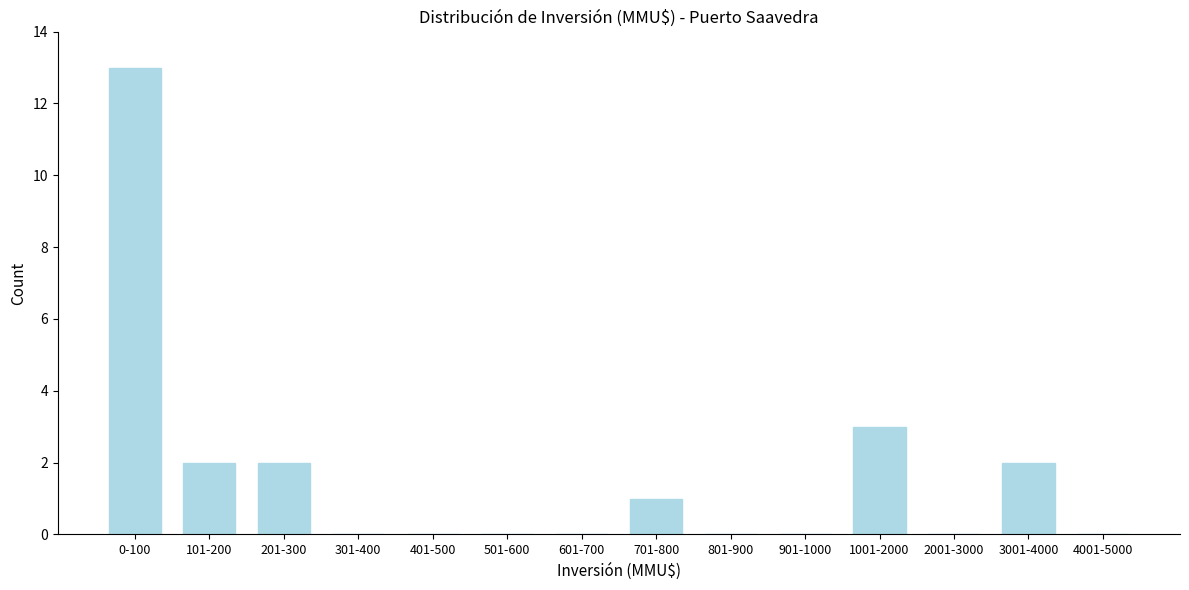

Reading right to left, list all the values displayed in this chart.

4001-5000=0	3001-4000=2	2001-3000=0	1001-2000=3	901-1000=0	801-900=0	701-800=1	601-700=0	501-600=0	401-500=0	301-400=0	201-300=2	101-200=2	0-100=13